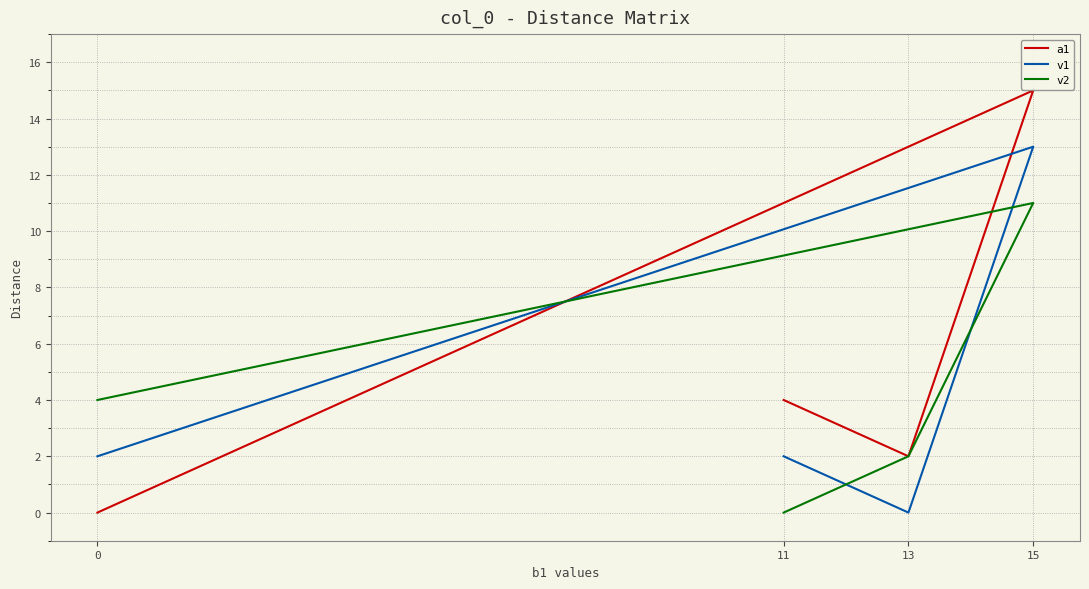

Which series has the largest range (max minus min)?

a1